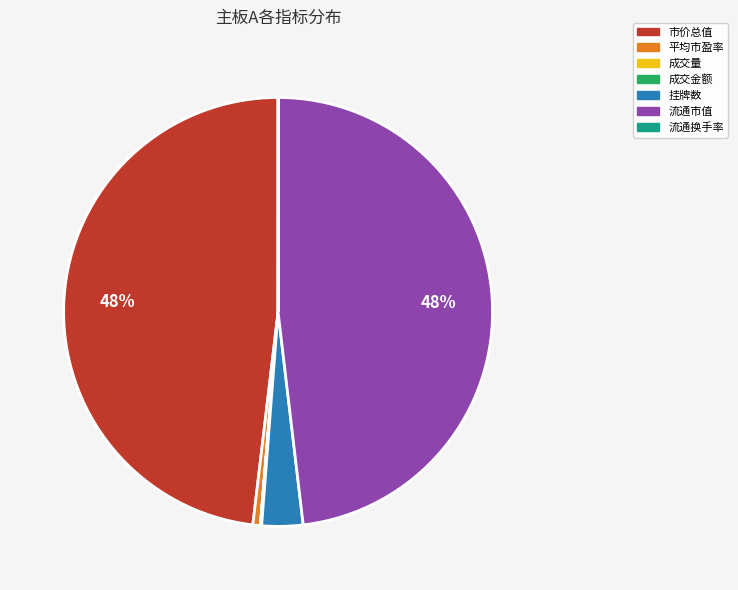

Is it true that 流通市值 is 41% of the pie?

False